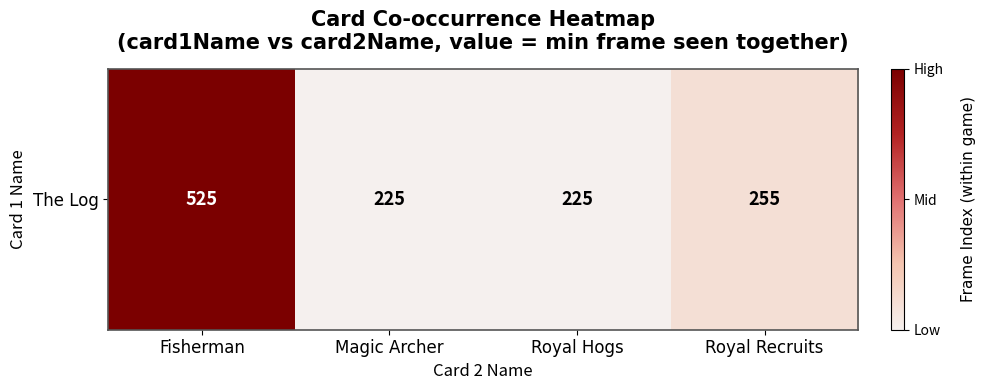

What is the maximum value shown in the chart?

525